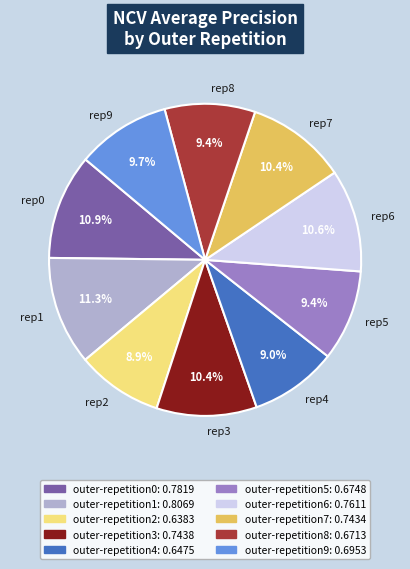

Count the number of slices in the pie.

10